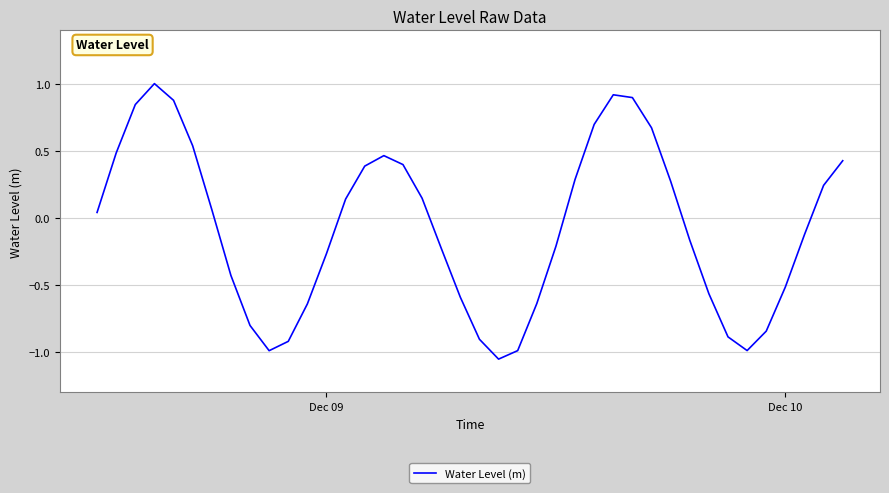

What is the sum of all values?

-2.9